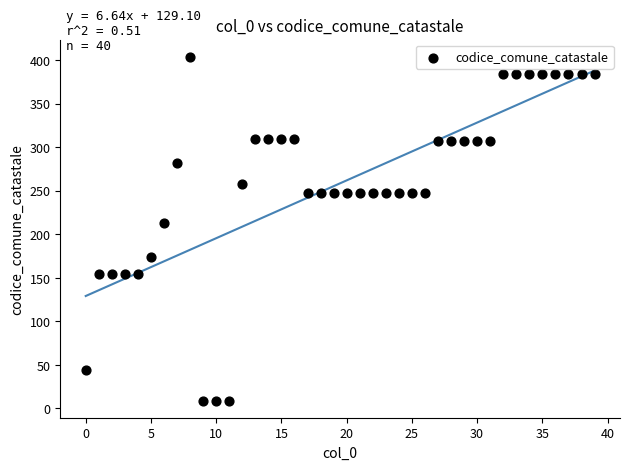

What is the range of Y values (max minus min)?

395